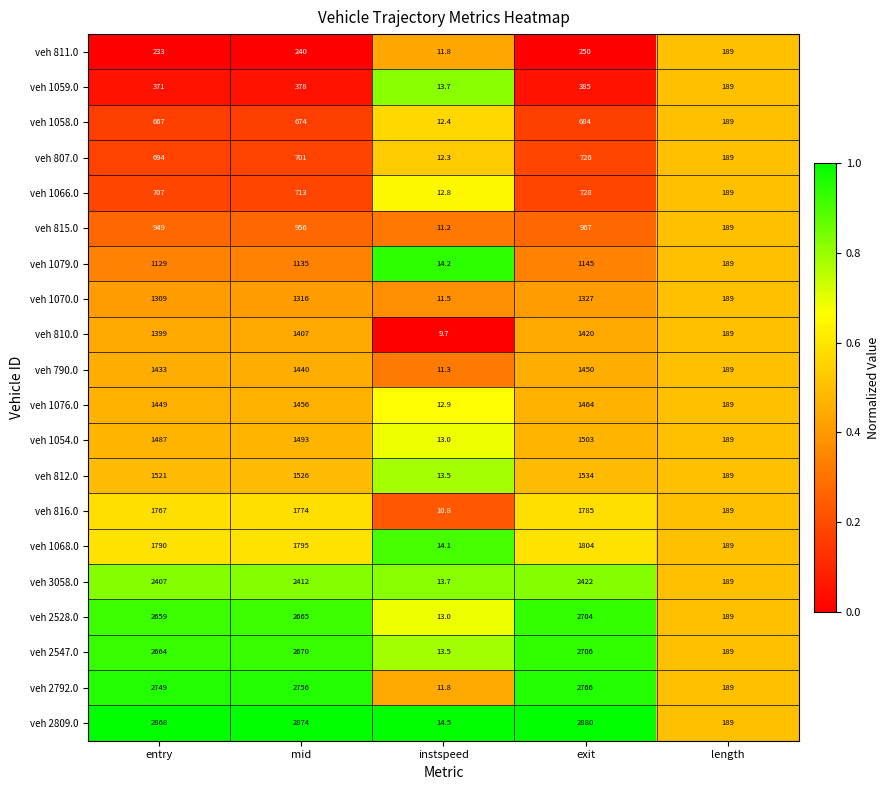

The value of veh 3058.0 at length is 111.3. True or false?

False